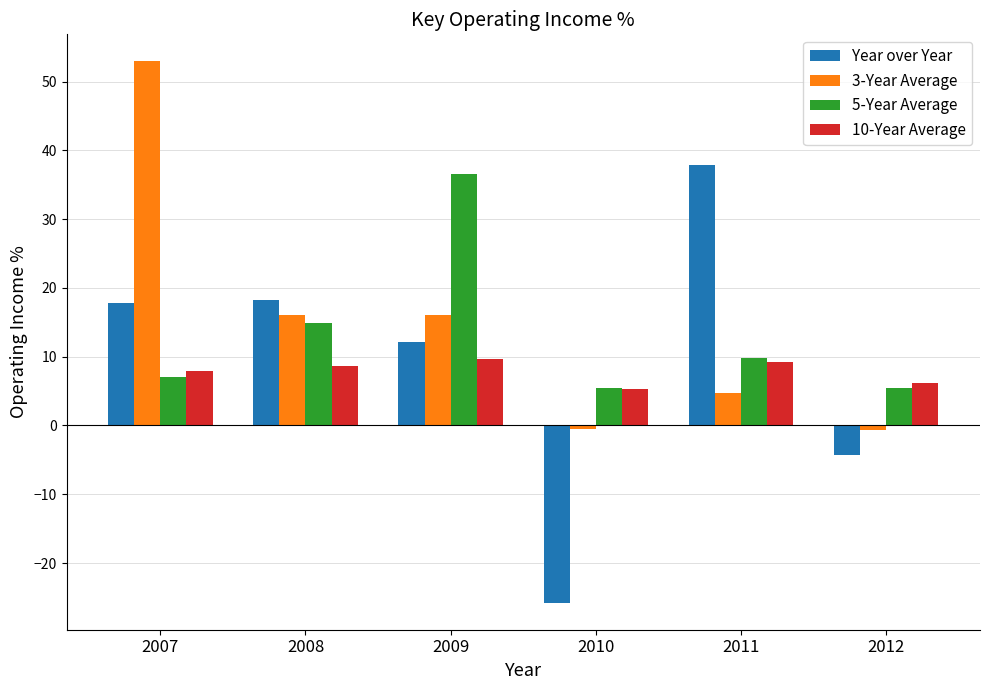

What is the maximum value for 10-Year Average?

9.6